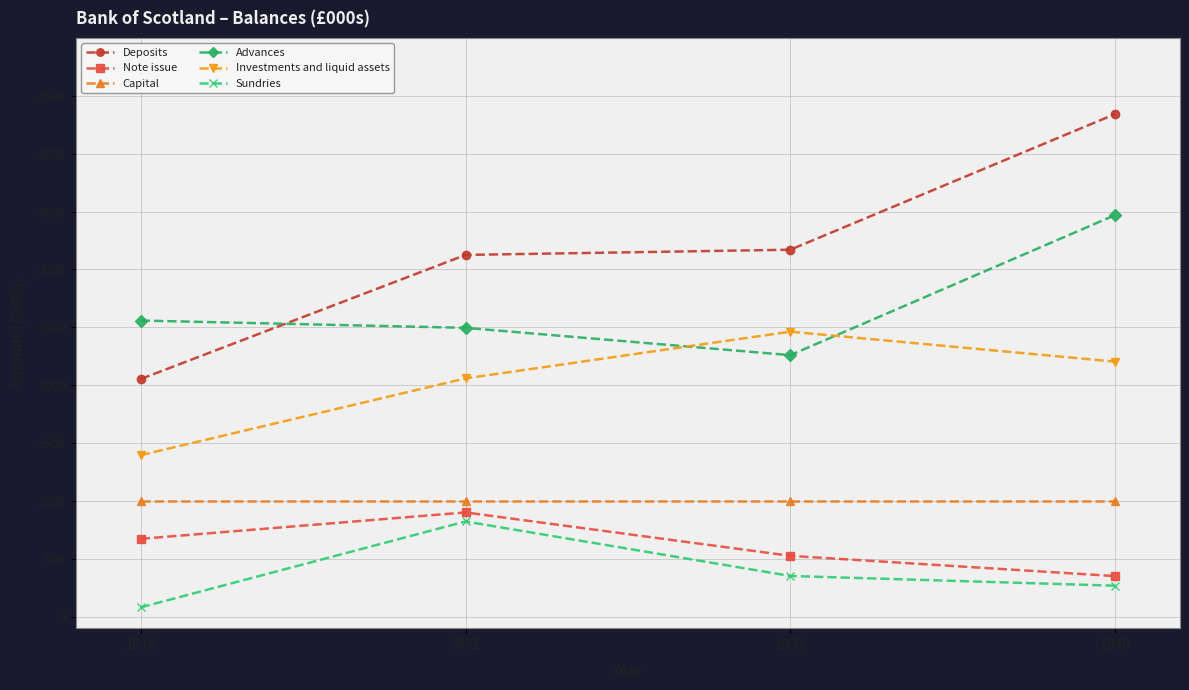

What is the value of the Note issue point at the 1st from the left?

672